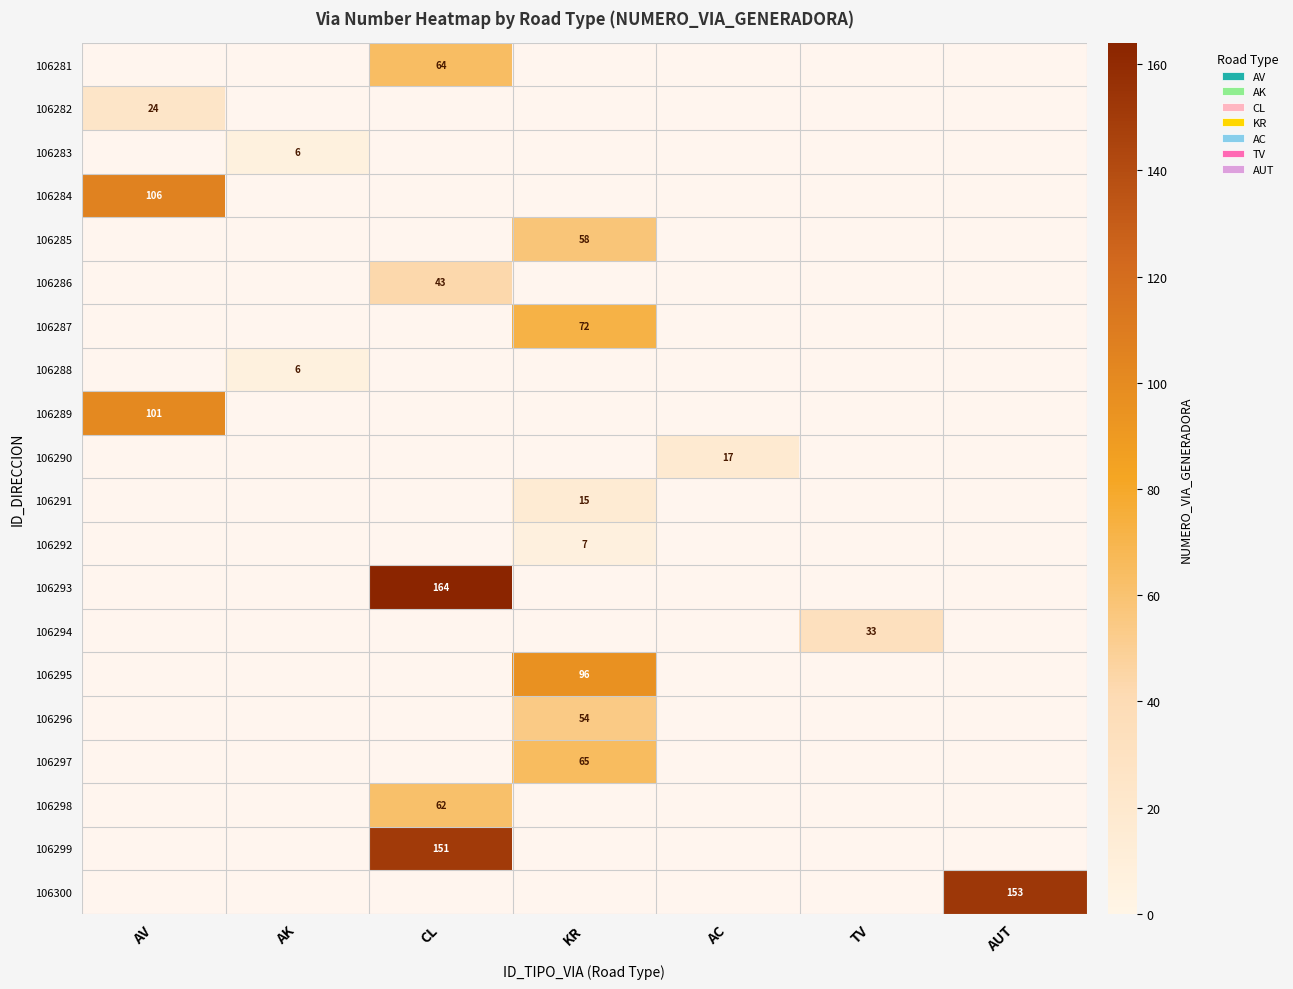

True or false: 106283 has a value of 4 at TV.

False